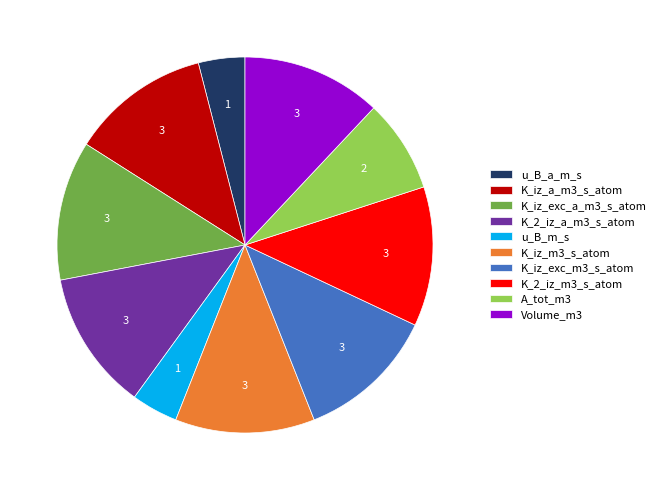

True or false: A_tot_m3 accounts for 8% of the total.

True